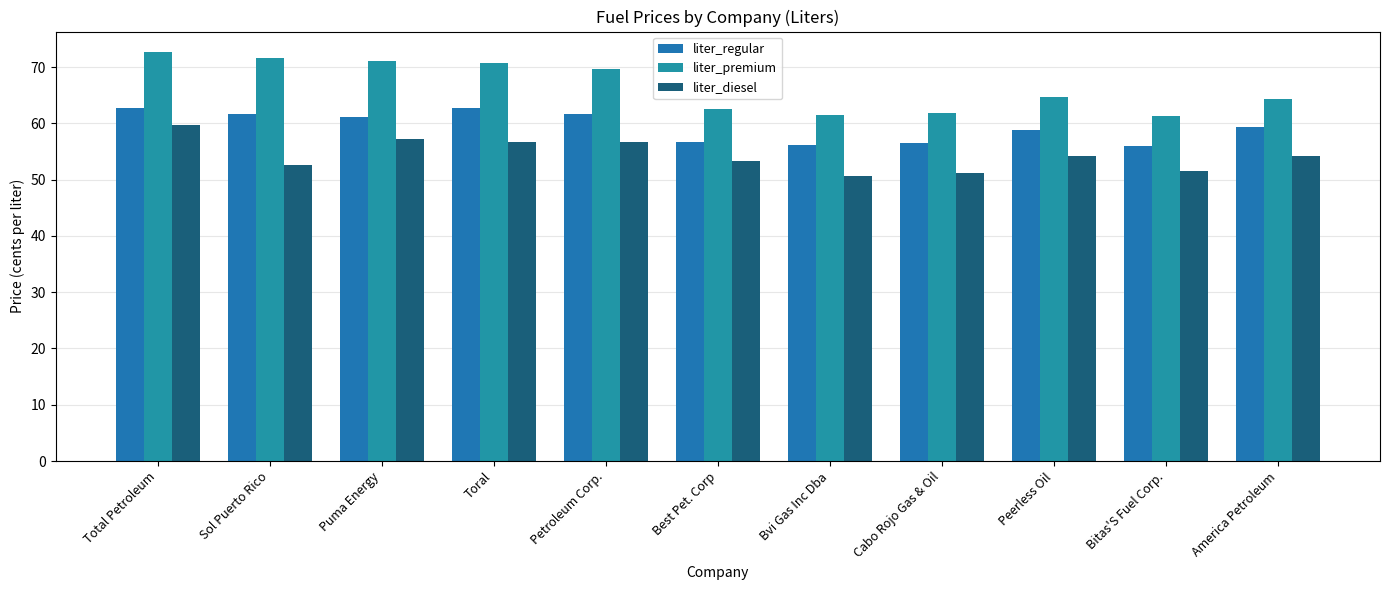

Reading right to left, list all the values displayed in this chart.

liter_regular: 59.4	56.0	58.9	56.5	56.1	56.8	61.7	62.7	61.2	61.7	62.7
liter_premium: 64.4	61.3	64.7	61.8	61.4	62.6	69.7	70.7	71.2	71.7	72.7
liter_diesel: 54.1	51.5	54.2	51.2	50.6	53.3	56.7	56.7	57.2	52.7	59.7